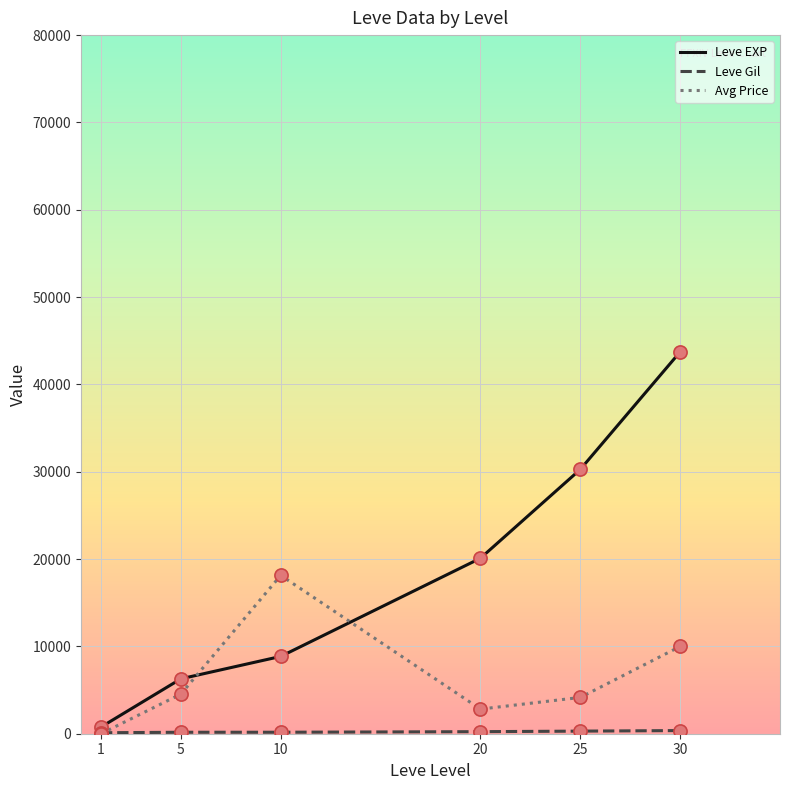

Which series has the widest spread of values?

Leve EXP